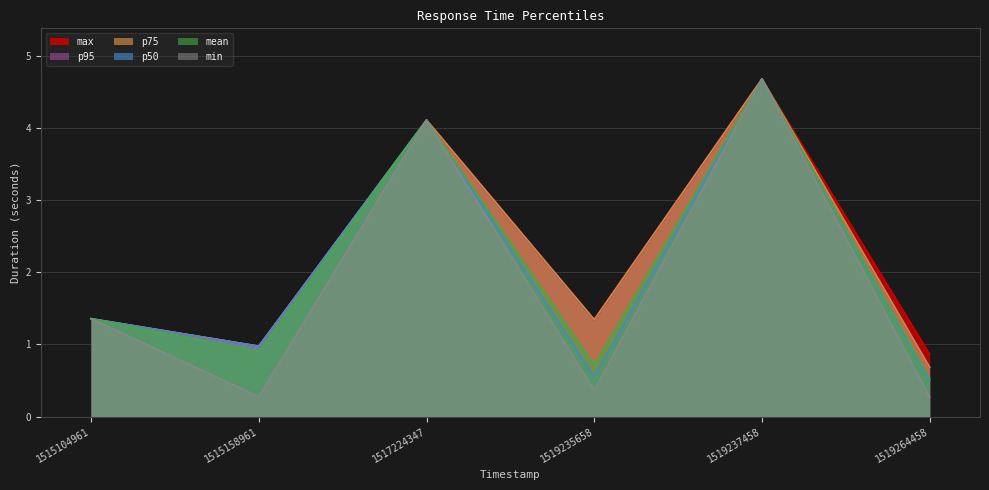

What is the difference between the highest and lowest values at 1519264458?

0.6